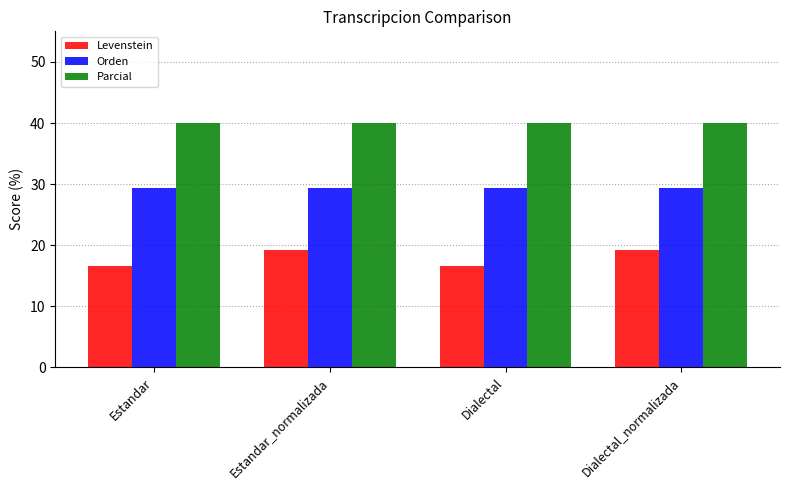

How many values in the Levenstein series exceed 19?

2